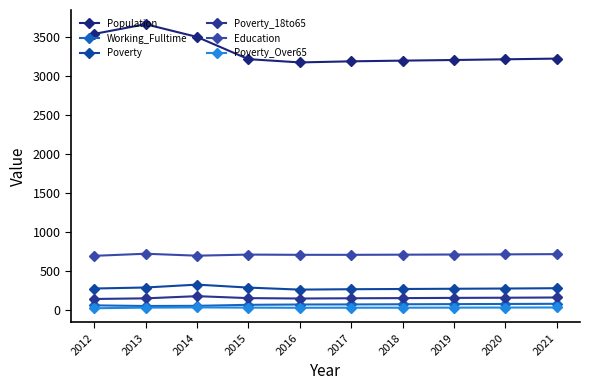

Which category has the lowest value in the Poverty_18to65 series?

2012